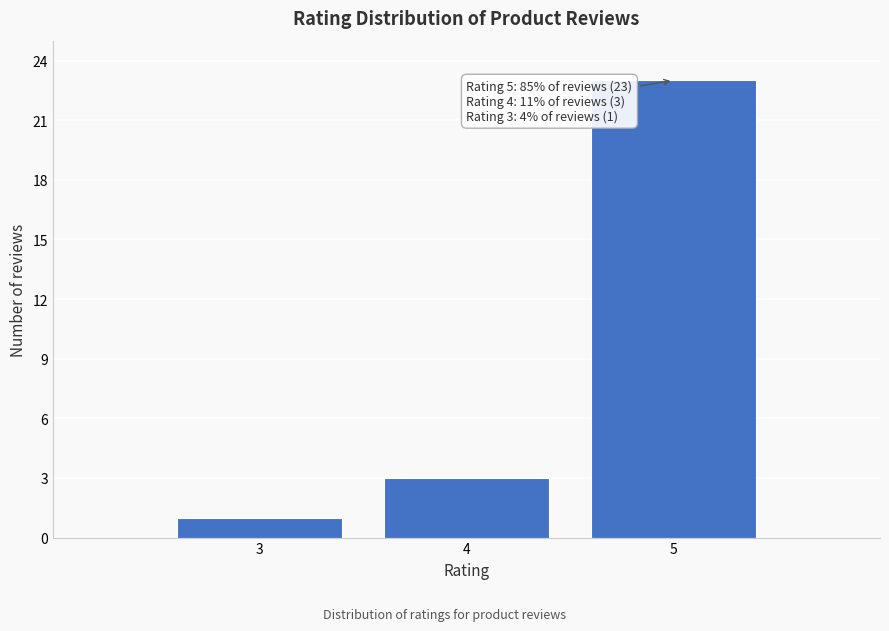

Reading left to right, transcribe all the data shown in this chart.

3=1	4=3	5=23